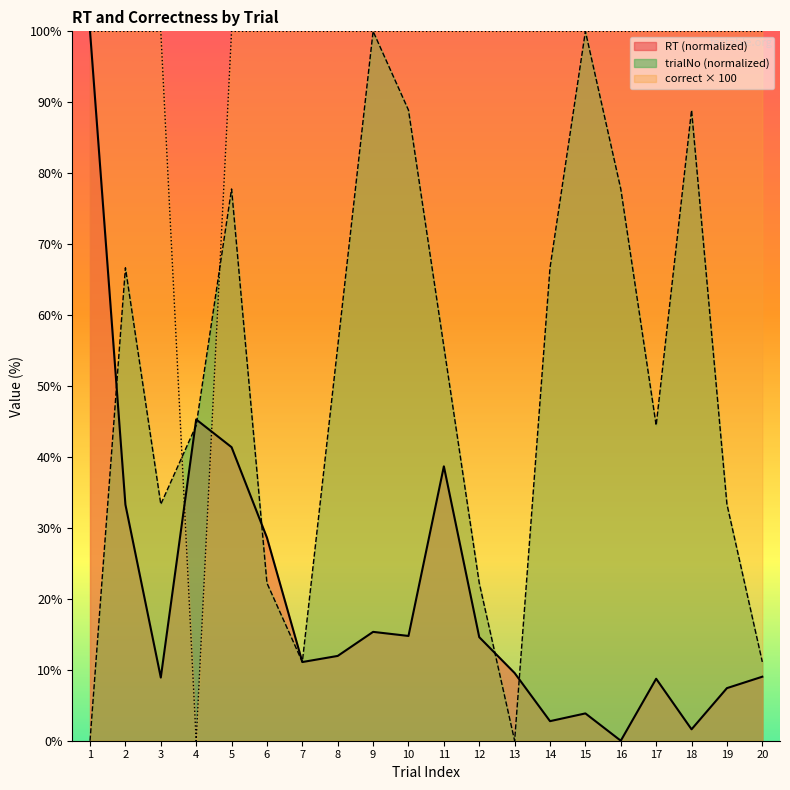

At which category does correct reach its first local valley?

4